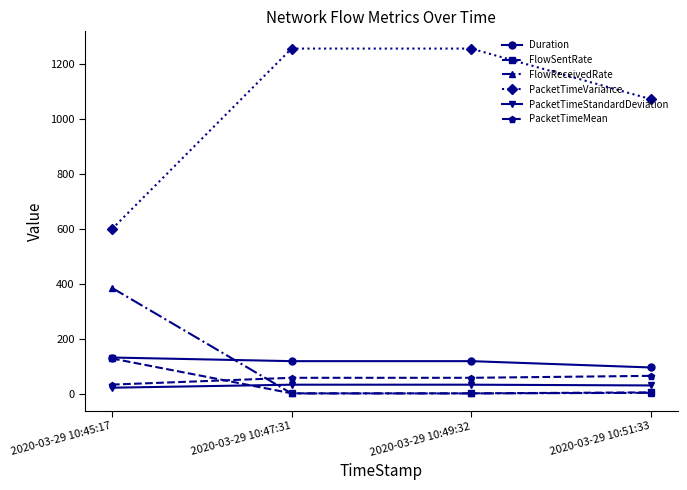

At how many categories does at least one series exceed 1050?

3